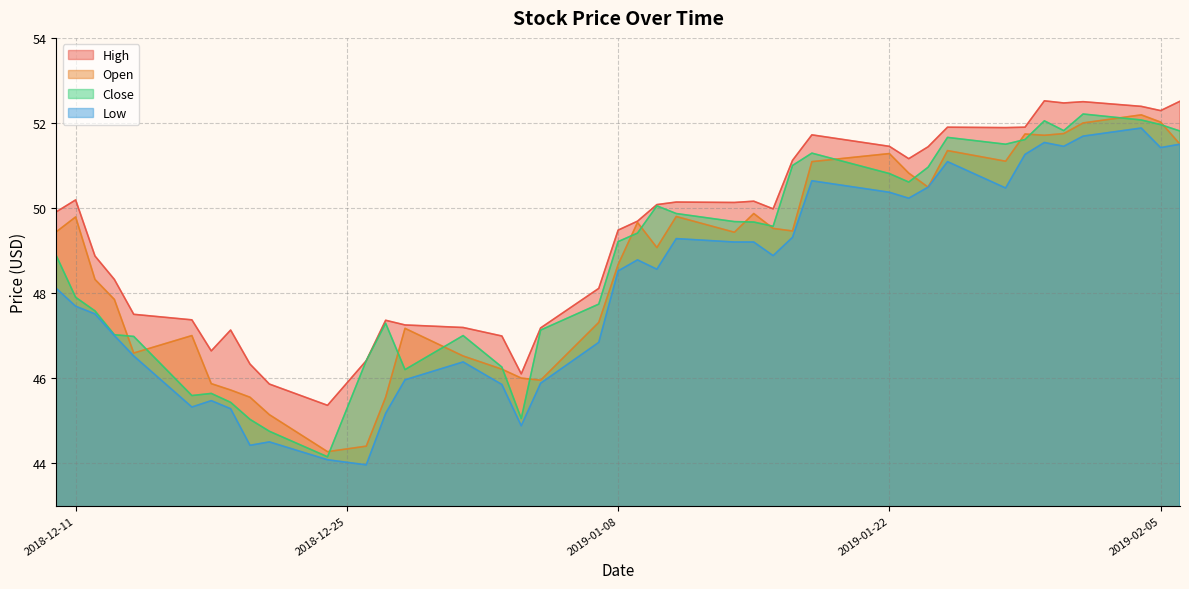

At which label does open first exceed 49?

2018-12-10